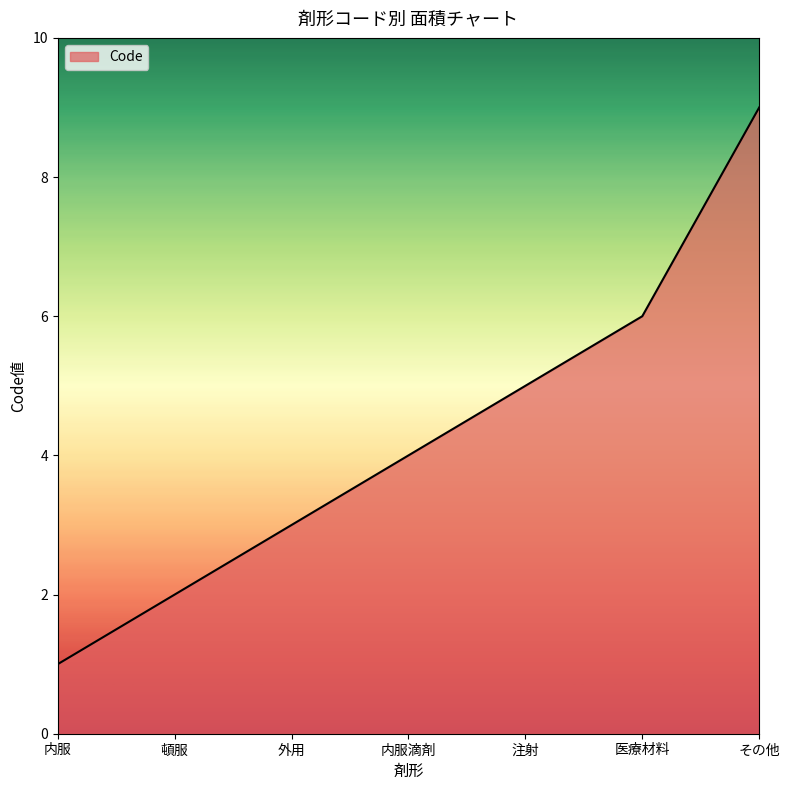

What is the sum of all values?

30